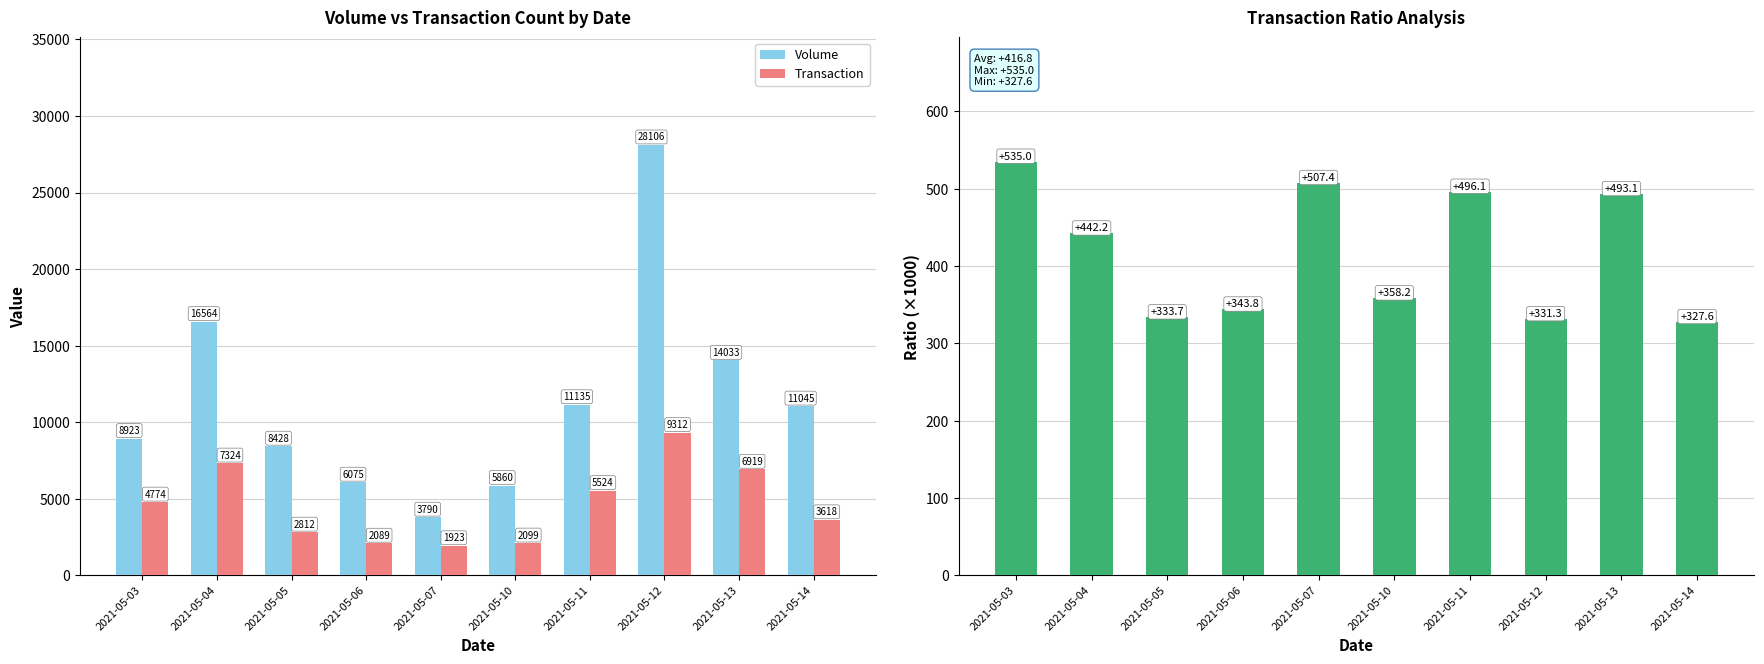

At which label does Volume first exceed 11044?

2021-05-04